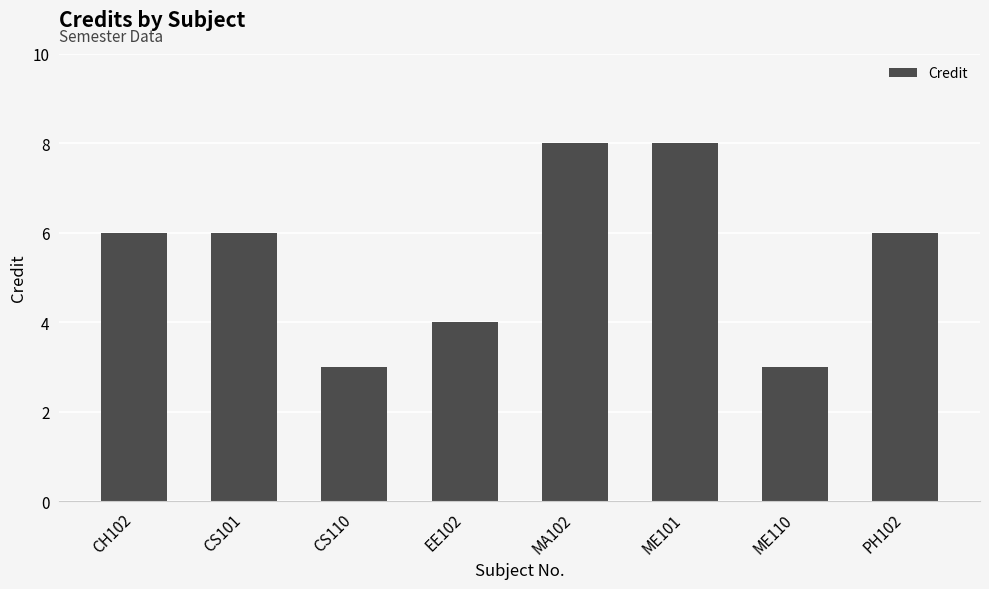

Which has a higher value, CH102 or EE102?

CH102